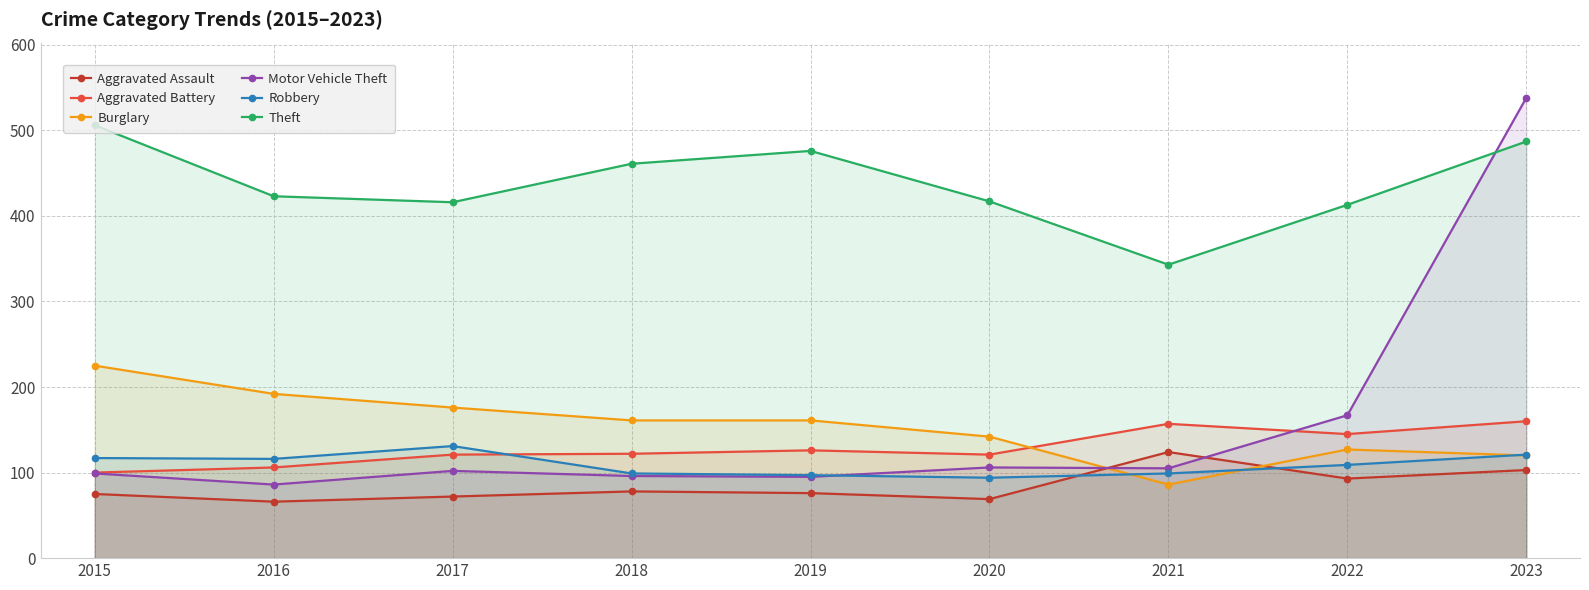

At which category does Theft reach its first local peak?

2019